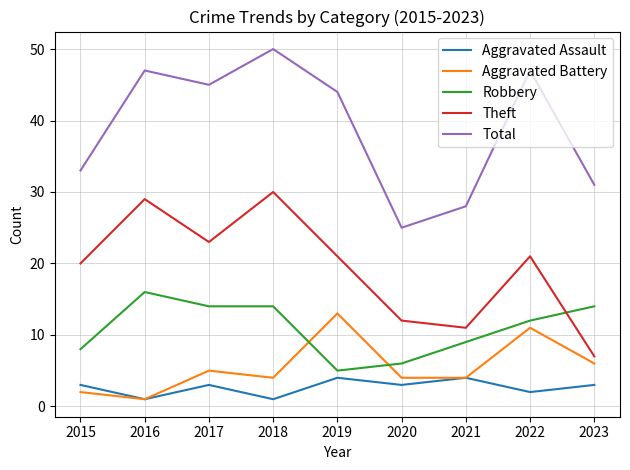

At how many categories does at least one series exceed 40?

5